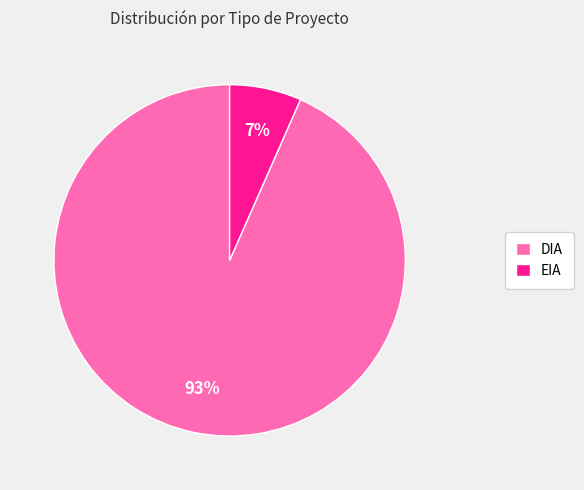

Does EIA represent more than half of the total?

No